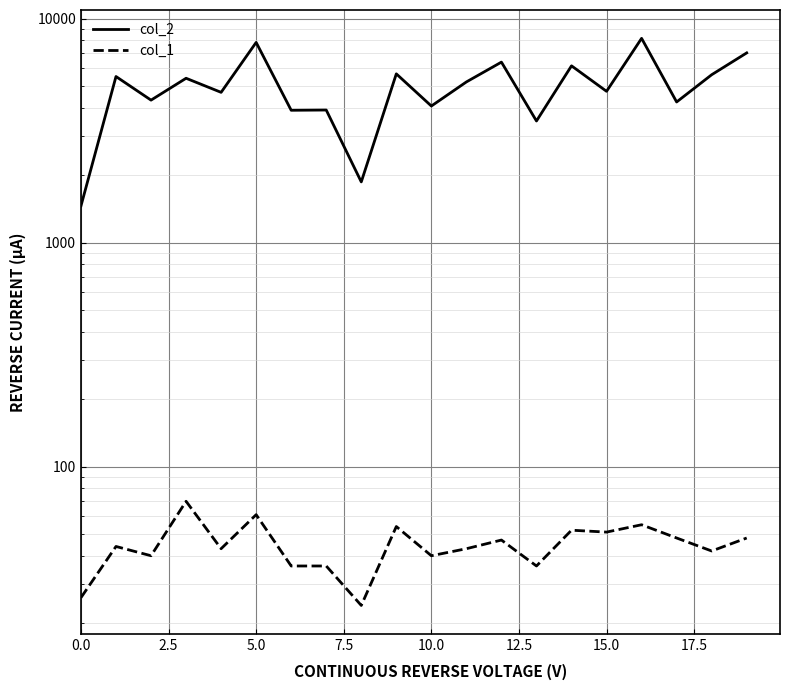

True or false: col_2 has a value of 6293 at 5.0.

False